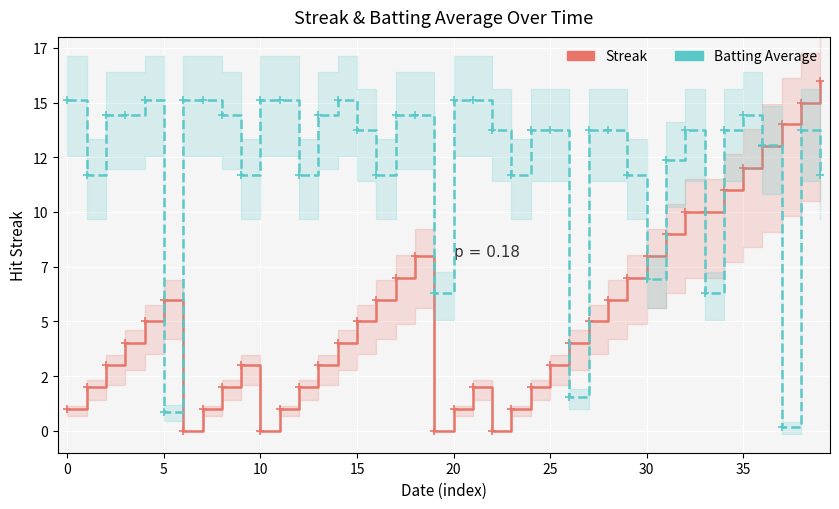

What is the label of the 21st point from the left?

20